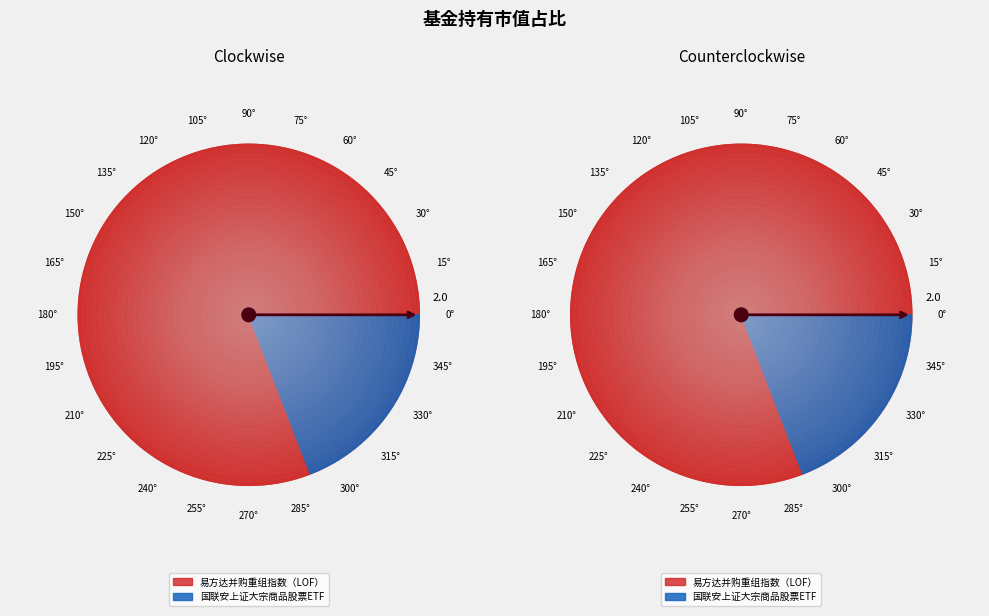

How many segments does this pie chart have?

2